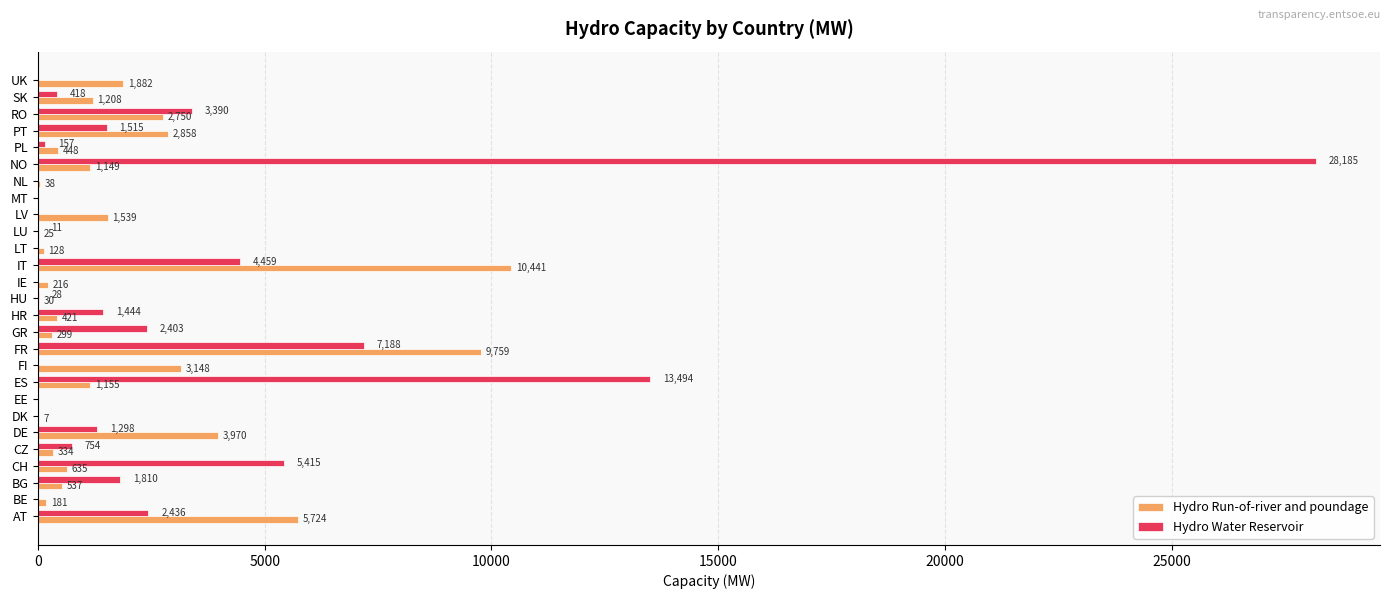

Is the value of Hydro Water Reservoir at LU greater than the value of Hydro Run-of-river and poundage at PT?

No